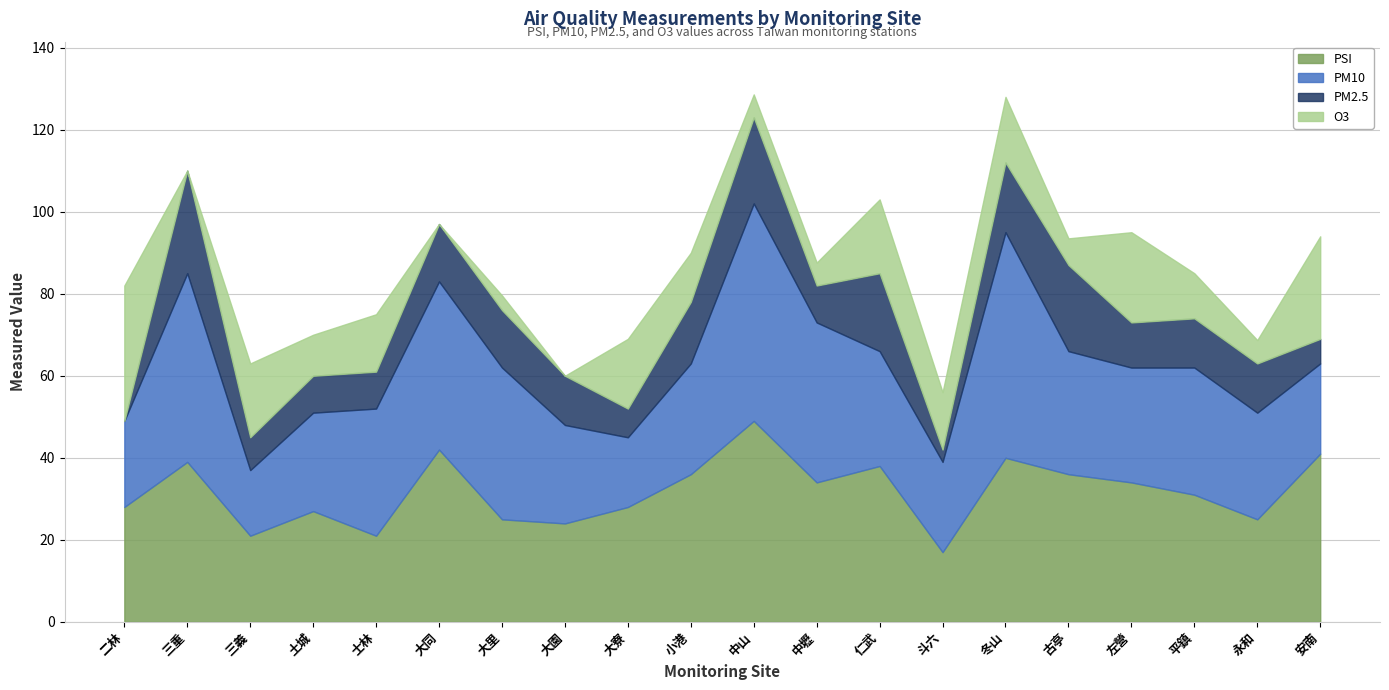

How many data points in PSI are above 34?

8